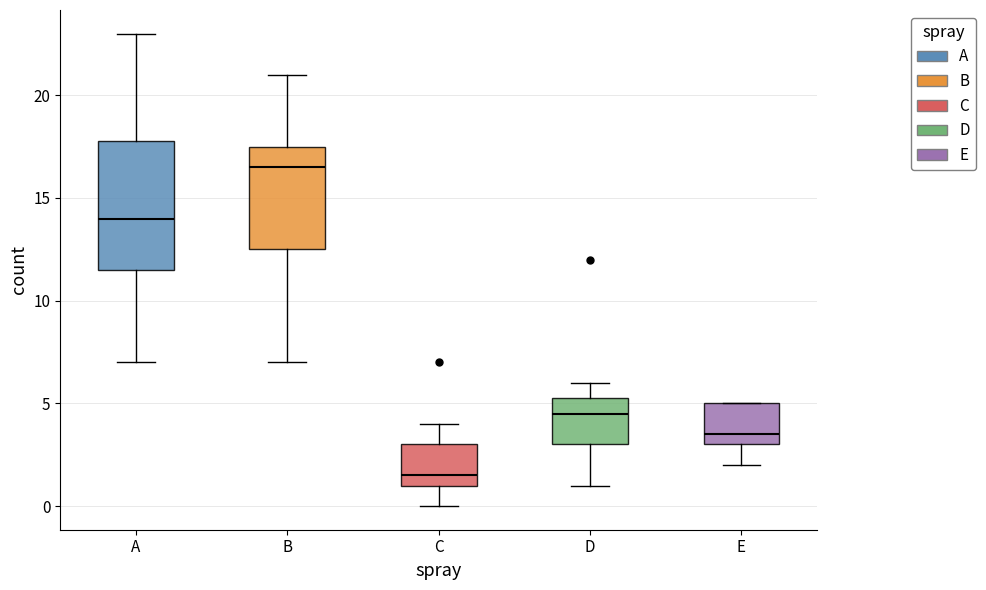

Which box is the tallest, from its lower edge to its upper edge?

A